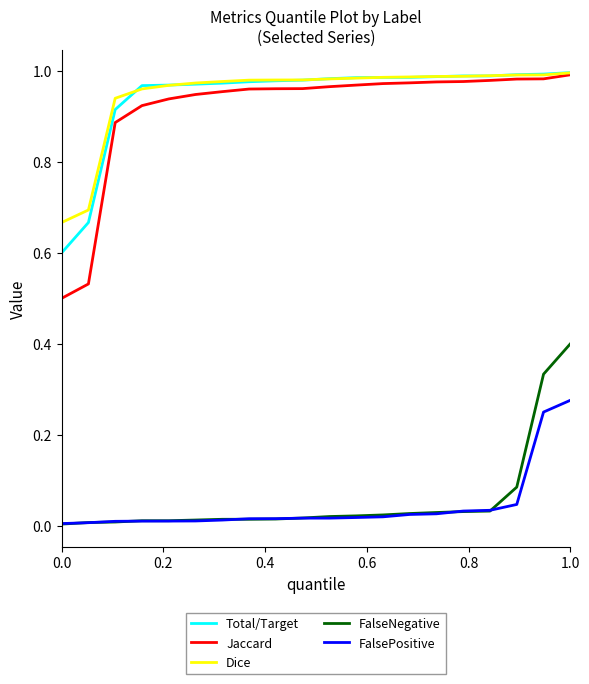

Which series has the widest spread of values?

Jaccard